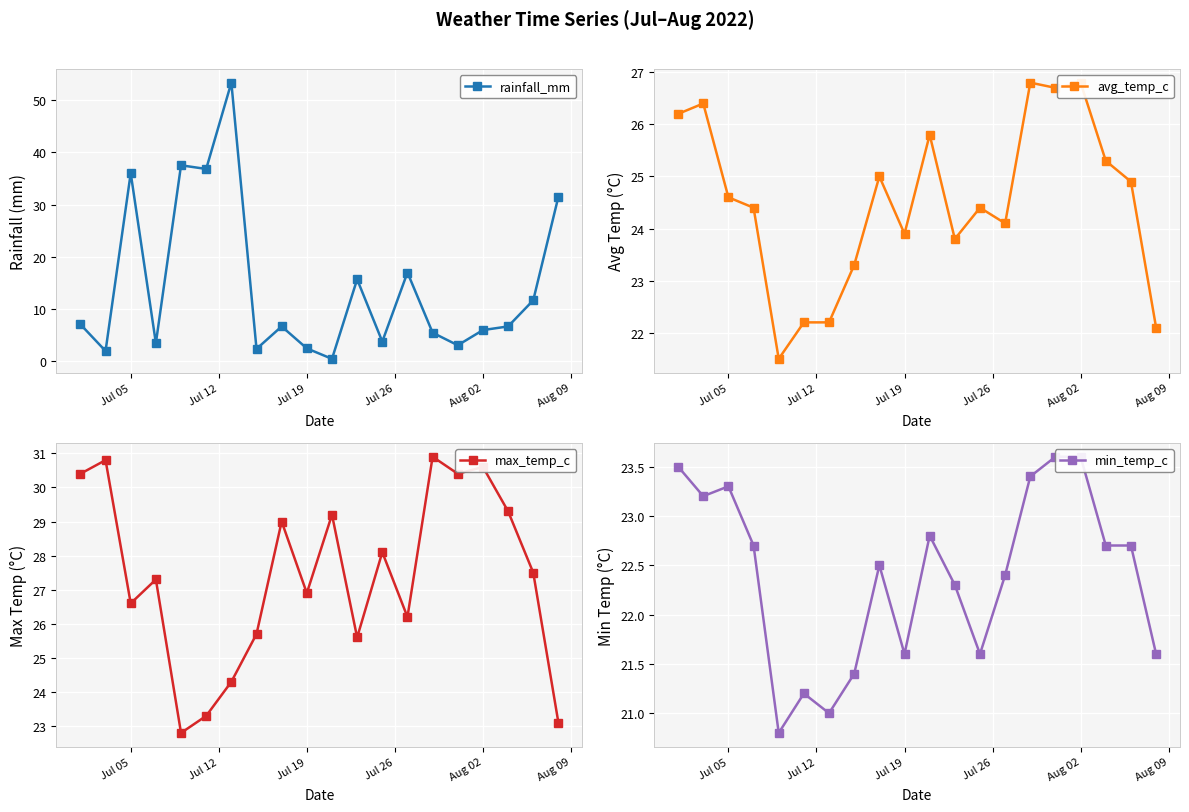

At which category does rainfall_mm reach its first local peak?

Jul 05